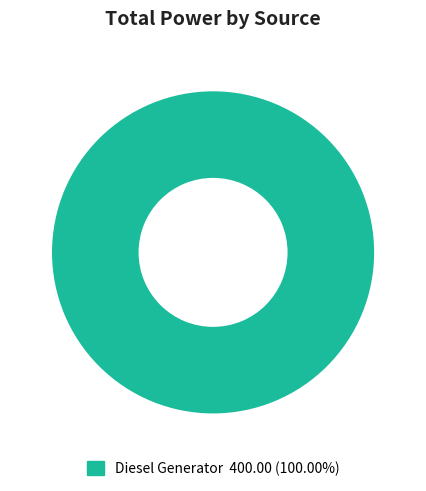

Does any single category account for the majority?

Yes